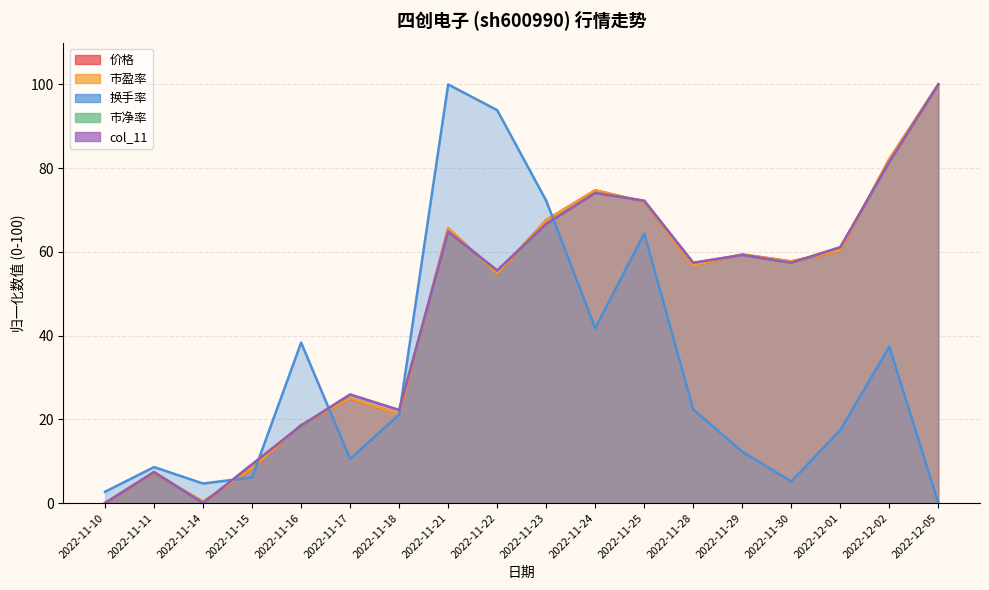

Which series ends up on top after the final intersection of 市净率 and 价格?

价格